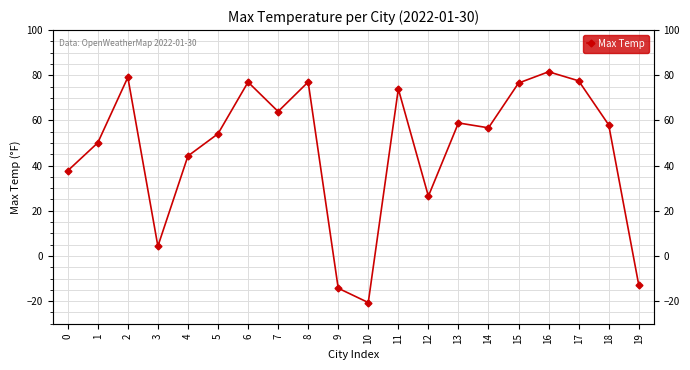

The chart shows a value of 26.5 at 12. True or false?

True